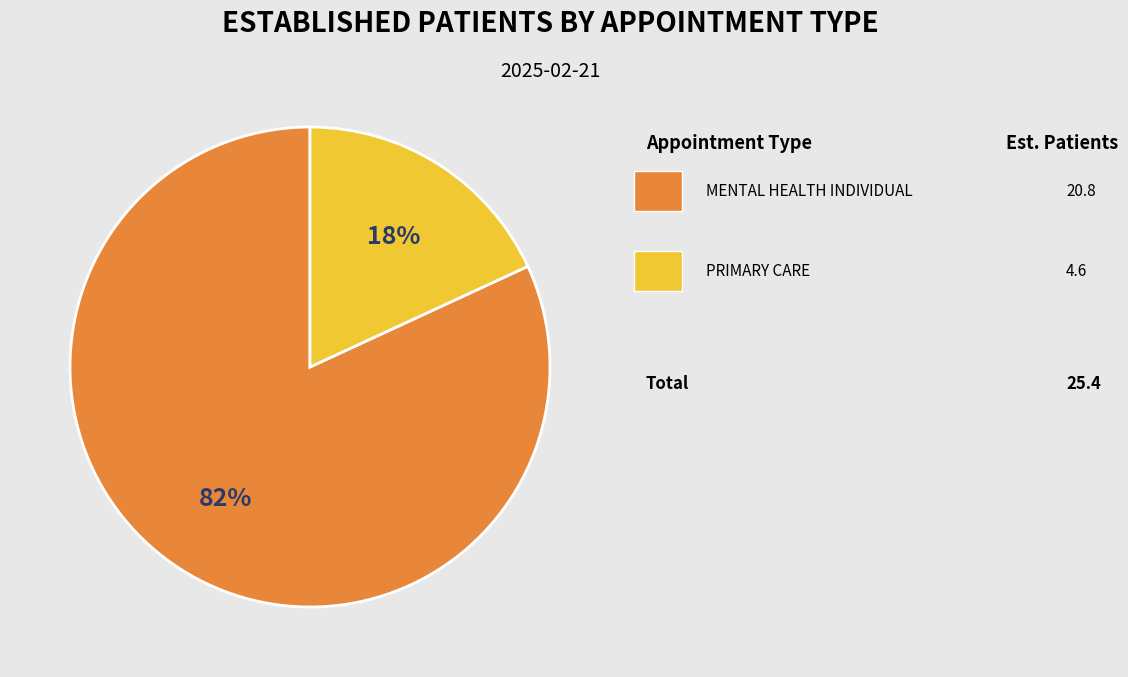

To the nearest percent, what is the difference between the largest and smallest slice percentages?

64%